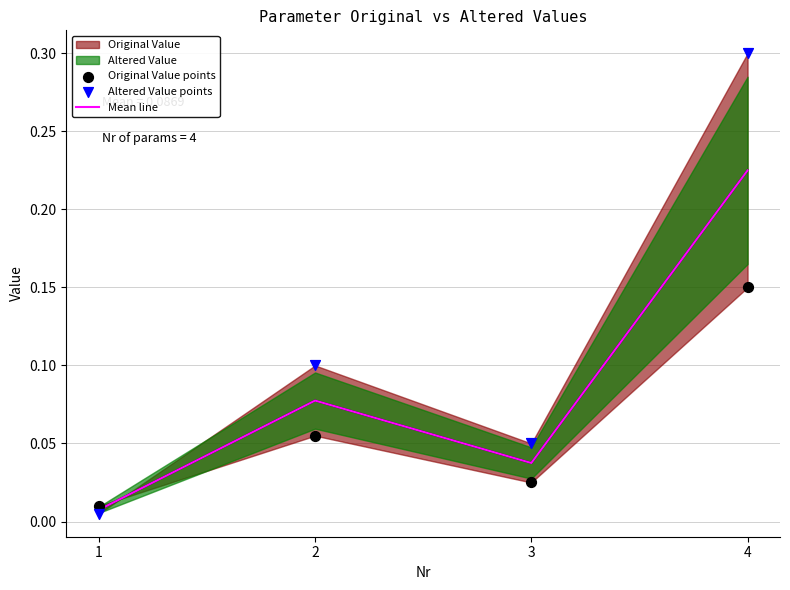

Which series reaches the maximum Y coordinate?

Altered Value points